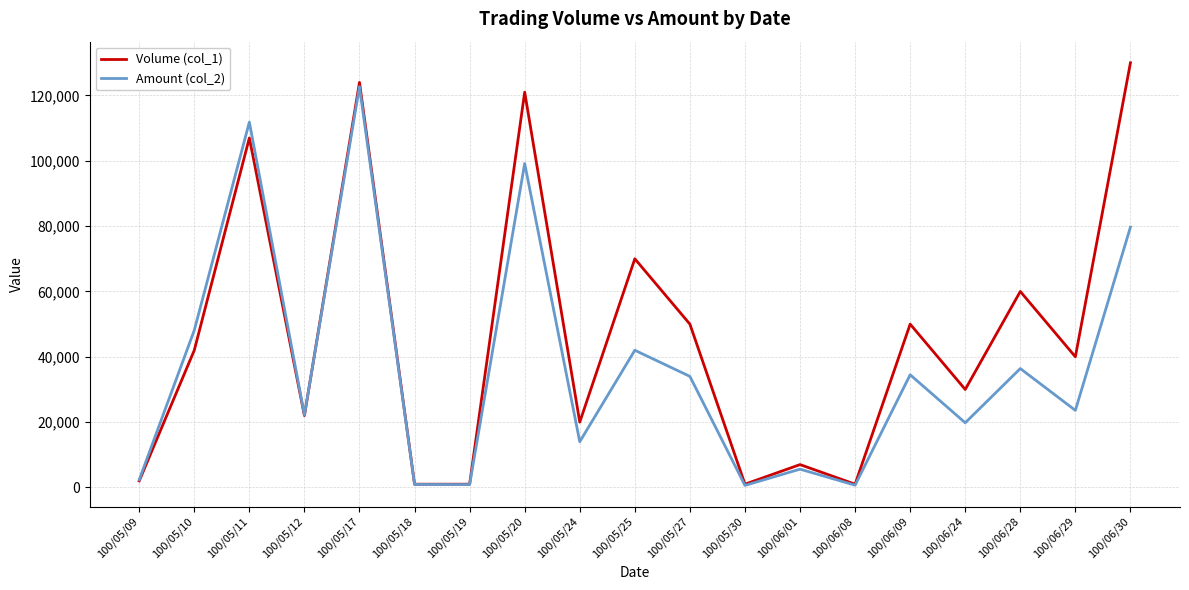

The value of Amount (col_2) at 100/05/17 is 122690. True or false?

True